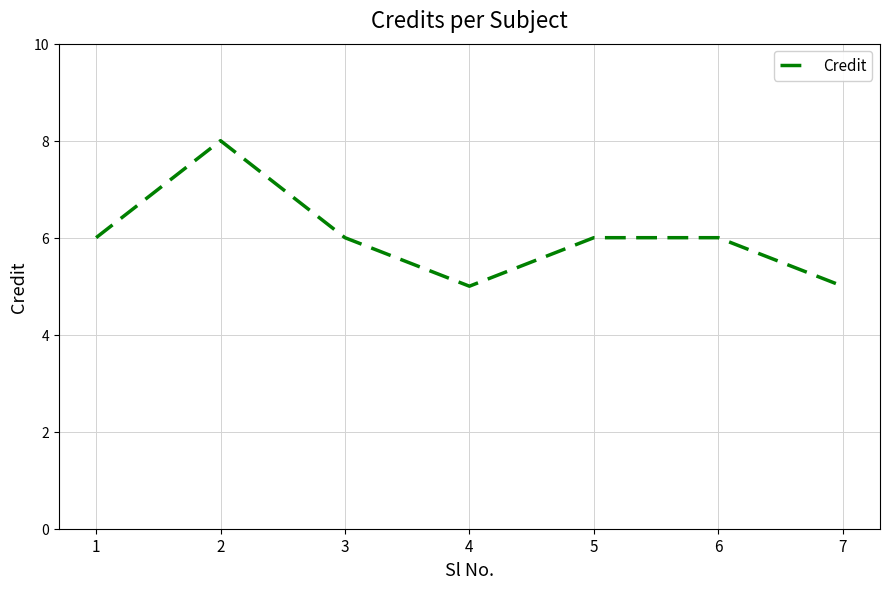

Reading left to right, extract all data points from this chart.

1=6	2=8	3=6	4=5	5=6	6=6	7=5